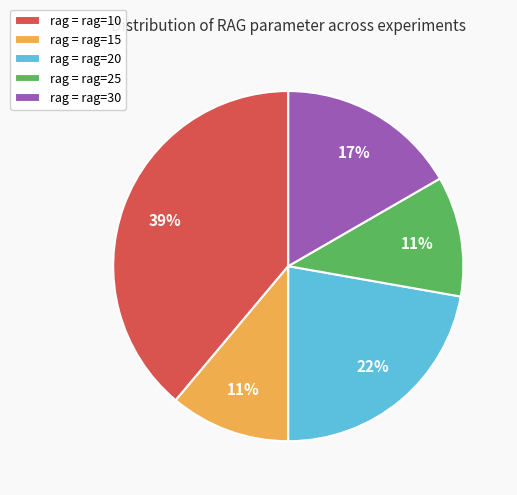

Is it true that rag = rag=15 is 11% of the pie?

True